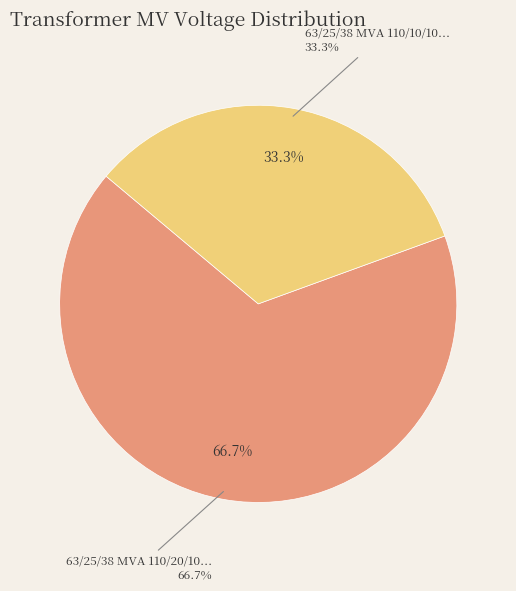

Which slice is the smallest?

63/25/38 MVA 110/10/10 kV